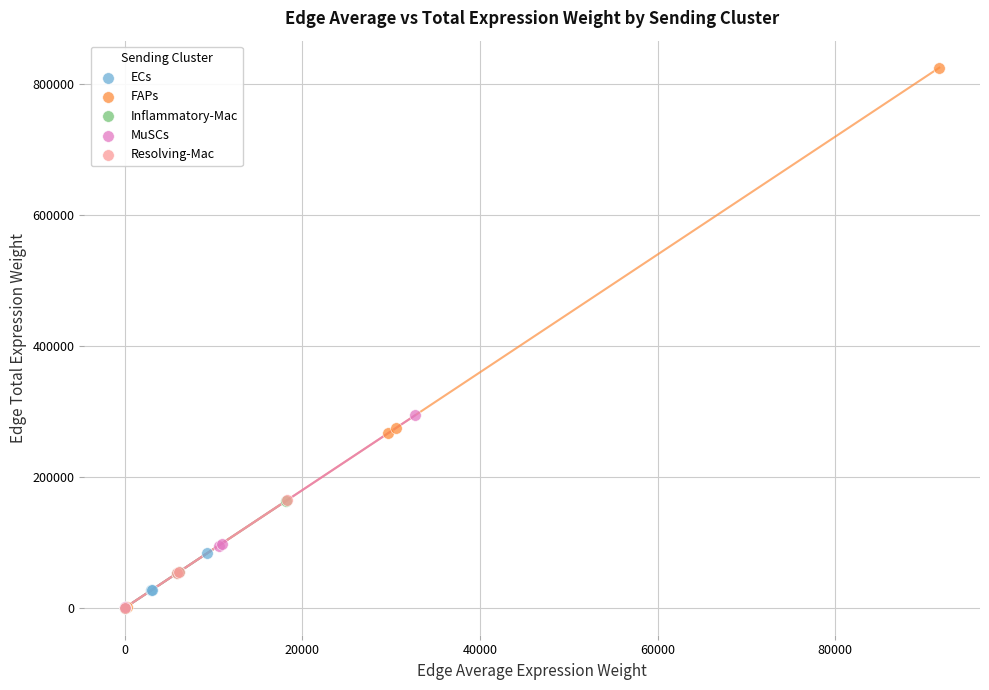

Which series has the largest Y range (max minus min)?

FAPs